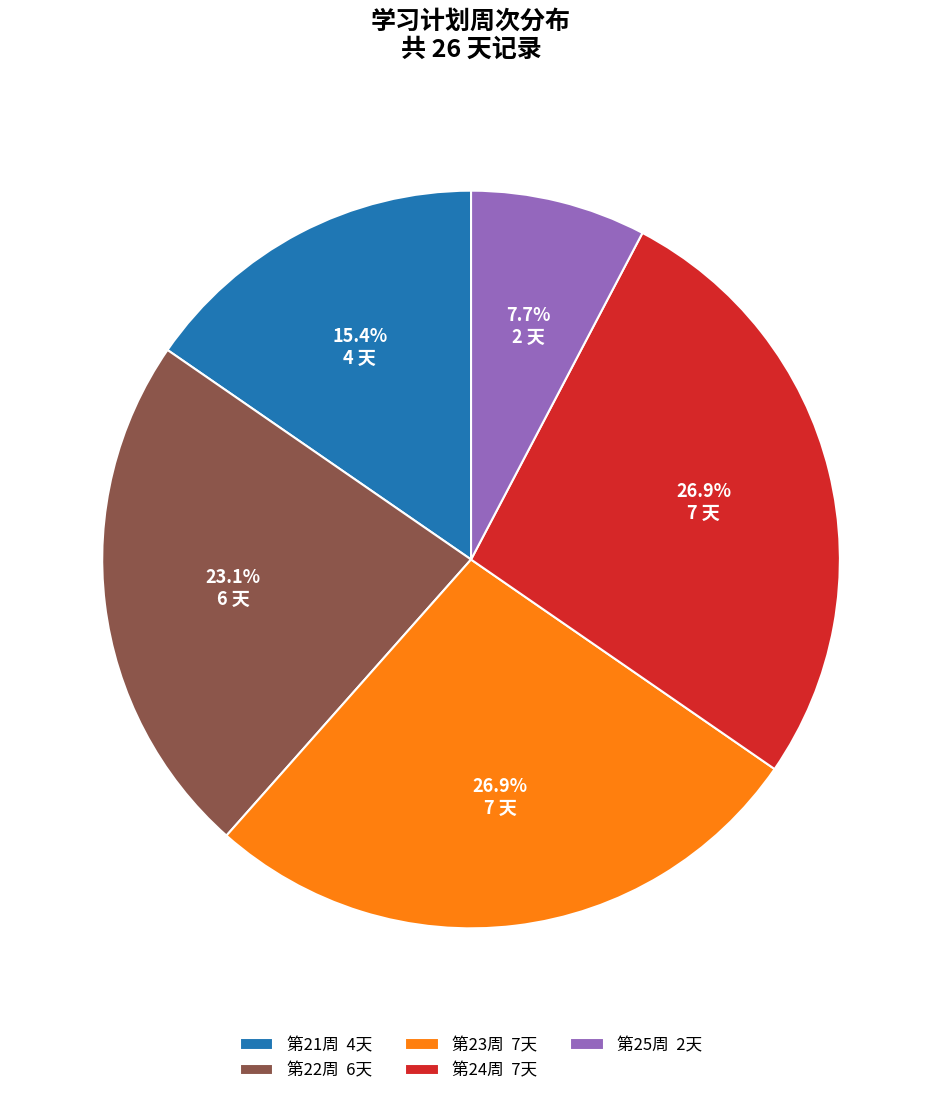

Which category has the smallest portion of the pie?

第25周 2天